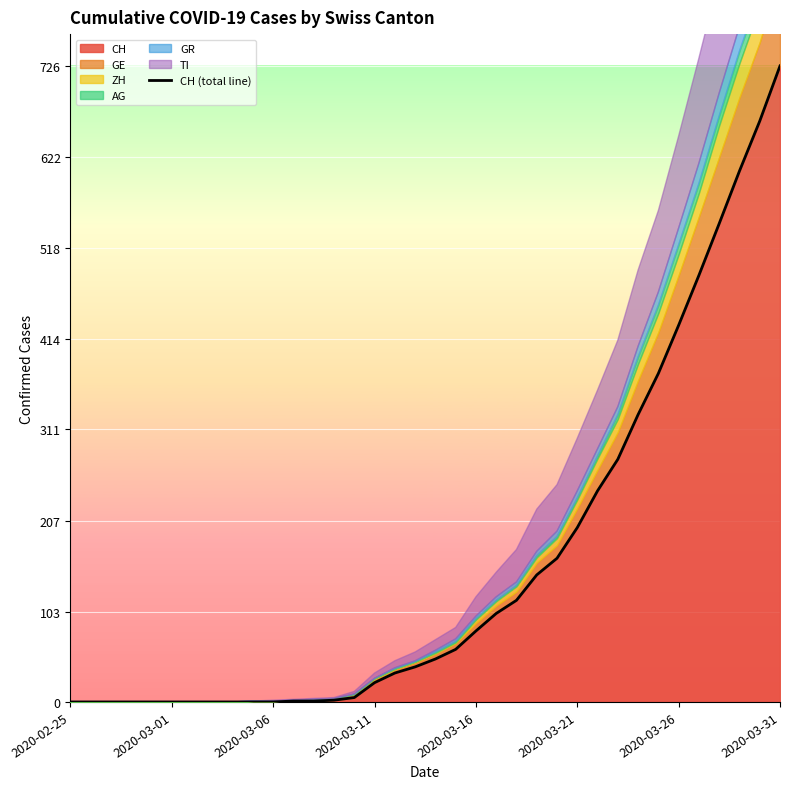

How many values are below 49?

18